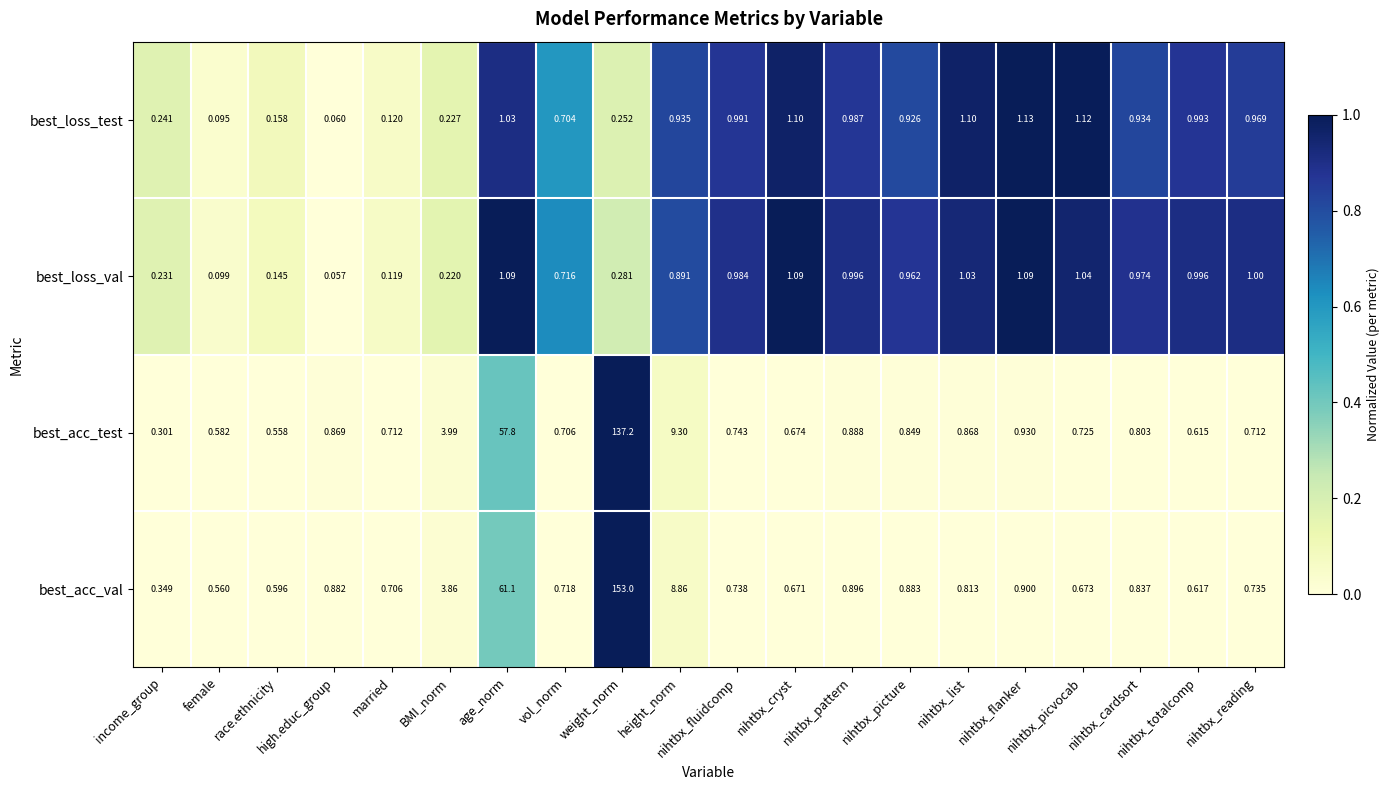

Which series changed the most between vol_norm and nihtbx_pattern?

best_loss_test